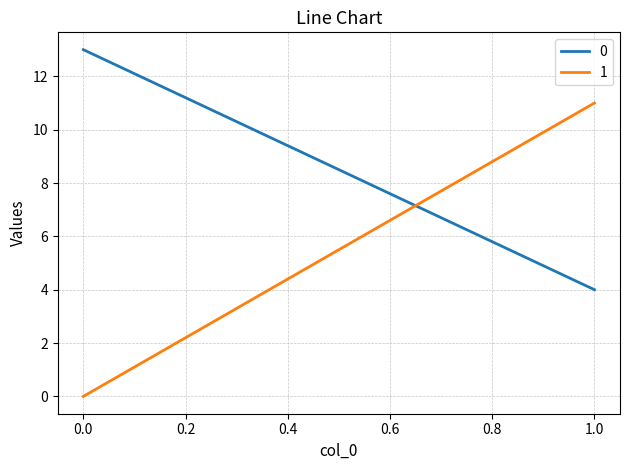

Reading left to right, extract all data points from this chart.

0: 13	4
1: 0	11